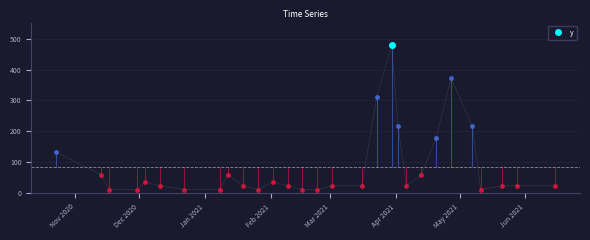

What is the smallest value displayed?

12